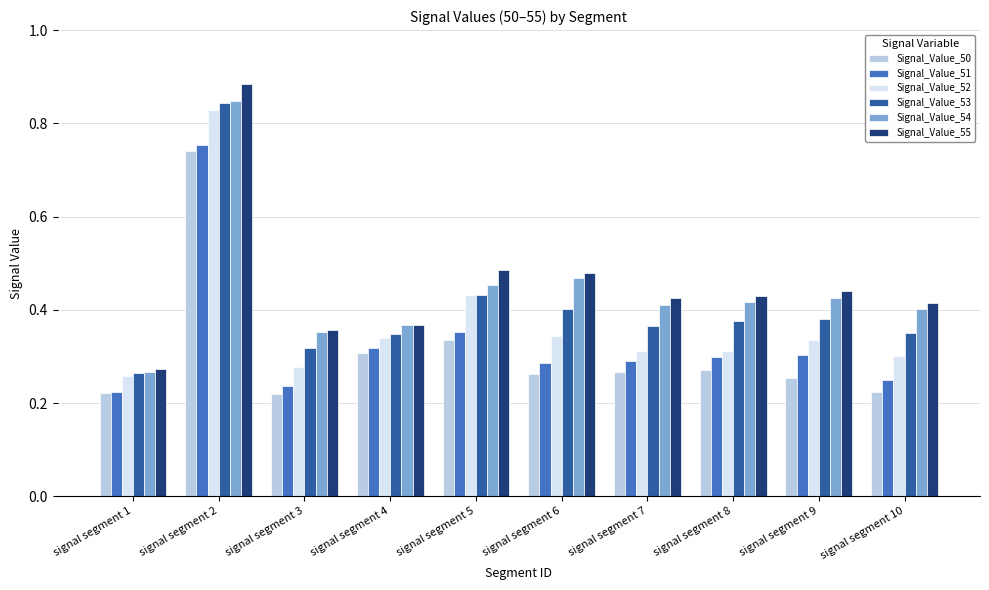

Count the number of data series in this chart.

6